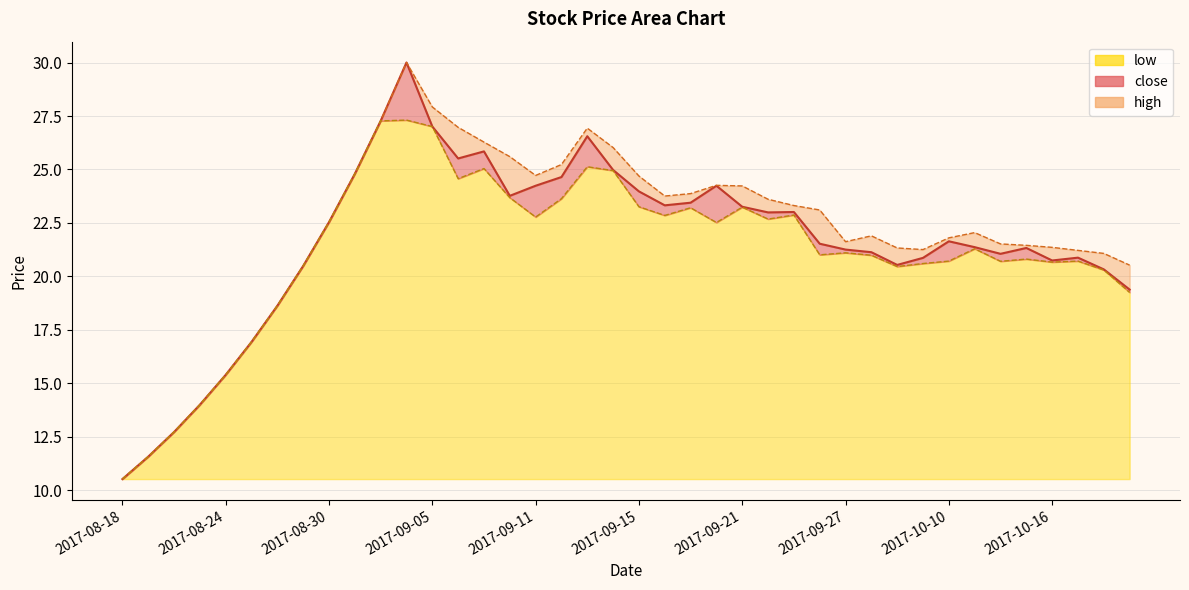

True or false: close_line and low_line intersect in this chart.

False